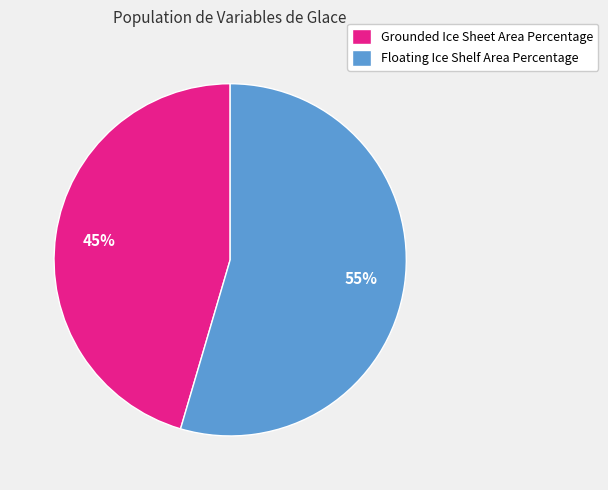

Does Floating Ice Shelf Area Percentage represent more than half of the total?

Yes